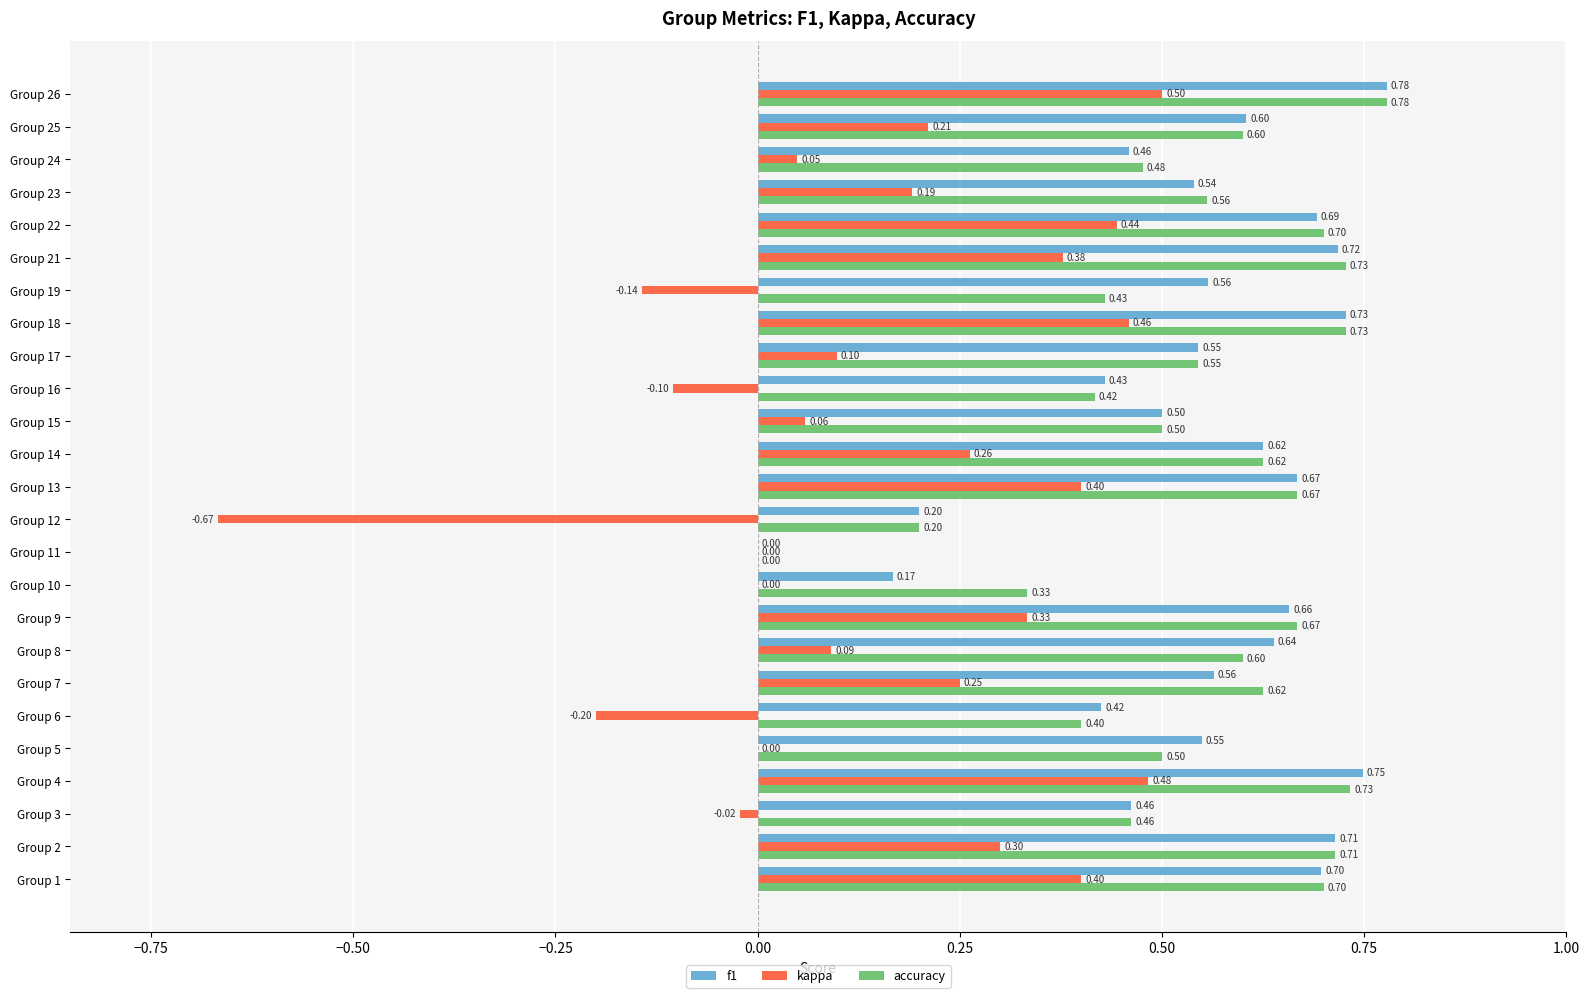

What is the sum of the accuracy values at Group 11 and Group 9?

0.7